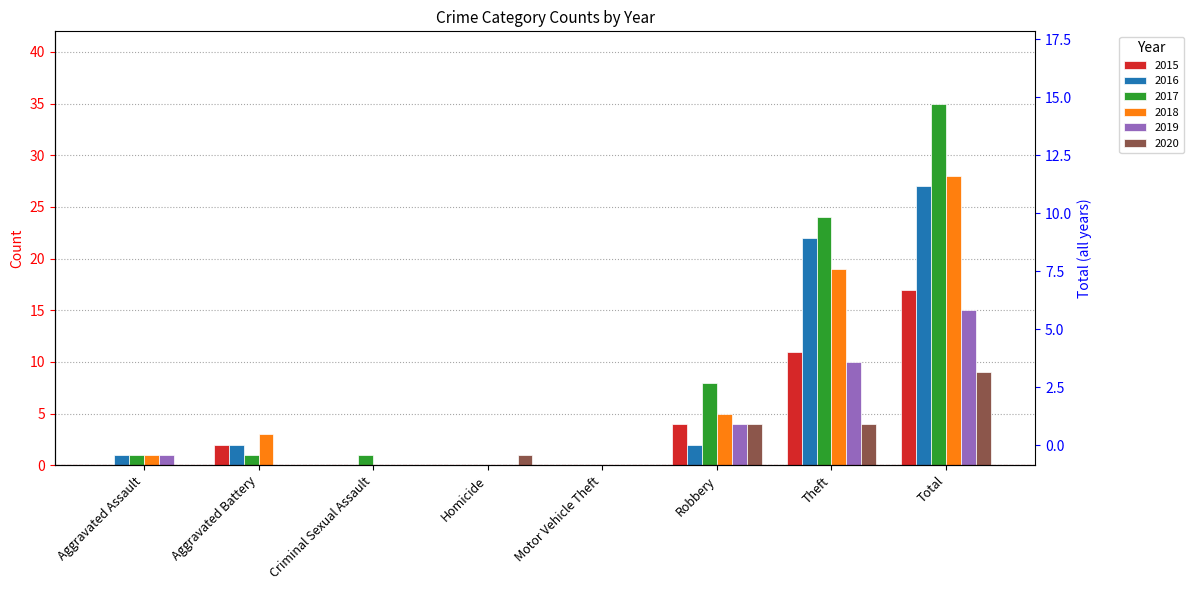

What is the difference between the values at Homicide and Aggravated Battery?

2